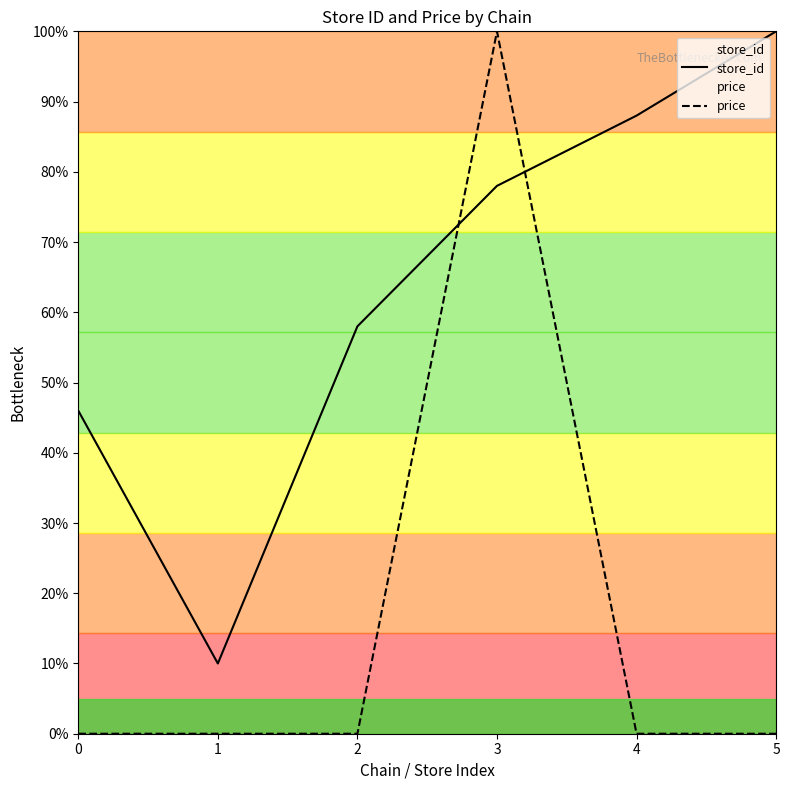

At which category does the chart reach its peak across all series?

5